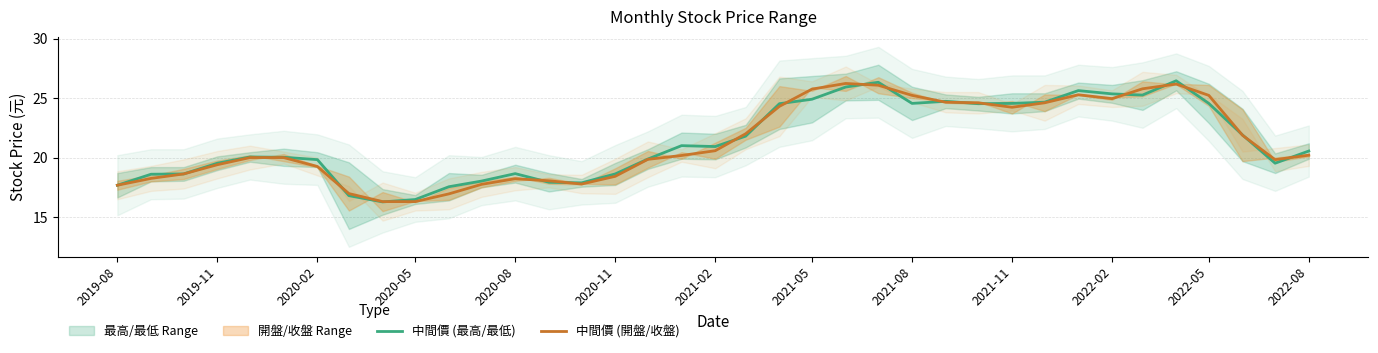

Is it true that 中間價 (最高/最低) equals 19.5 at 2019-11?

True